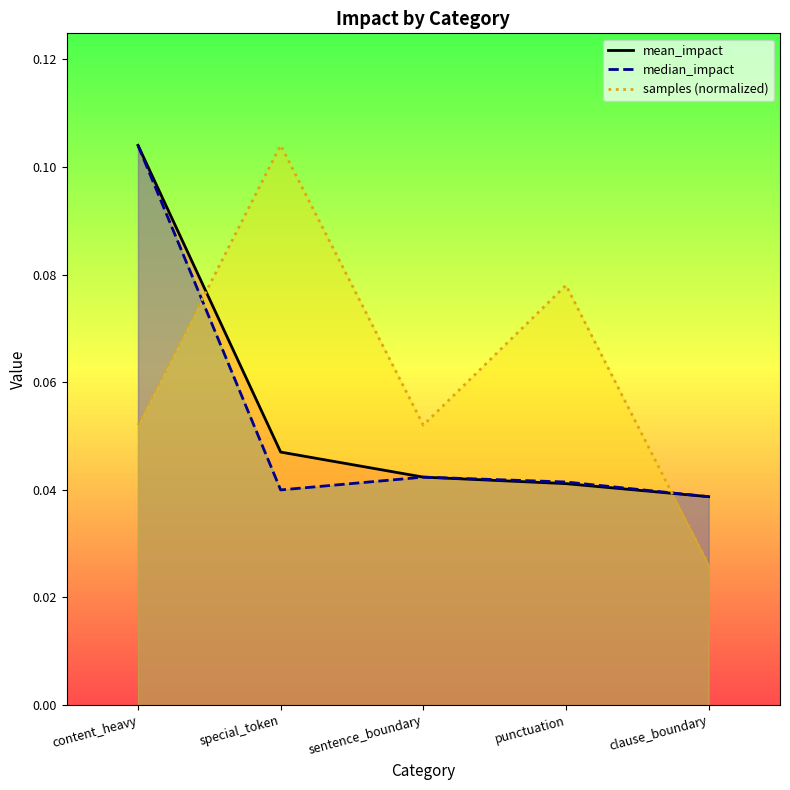

Does the chart have visible grid lines?

No